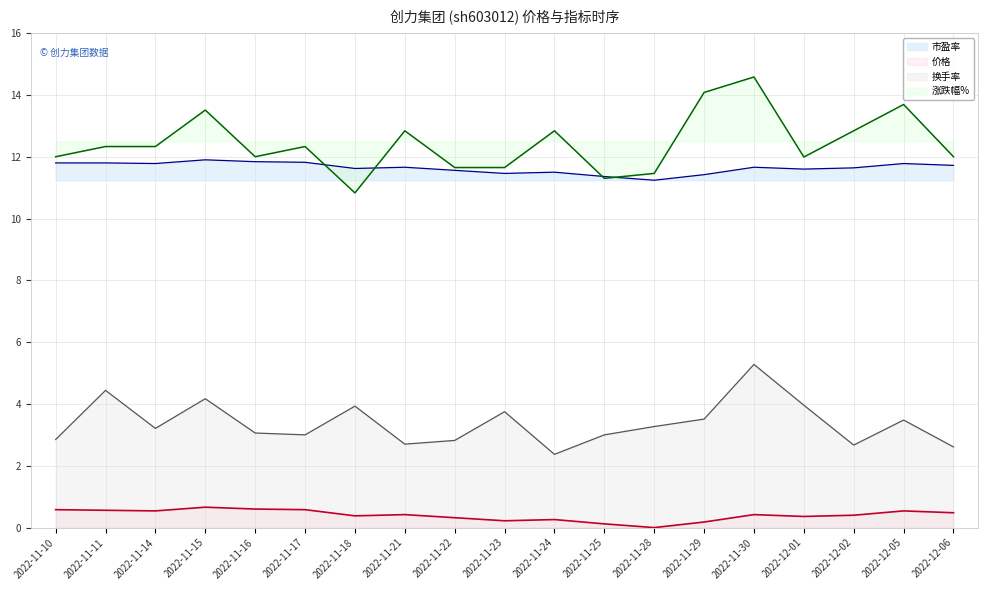

What is the difference between the 涨跌幅% values at 2022-11-24 and 2022-11-10?

0.8